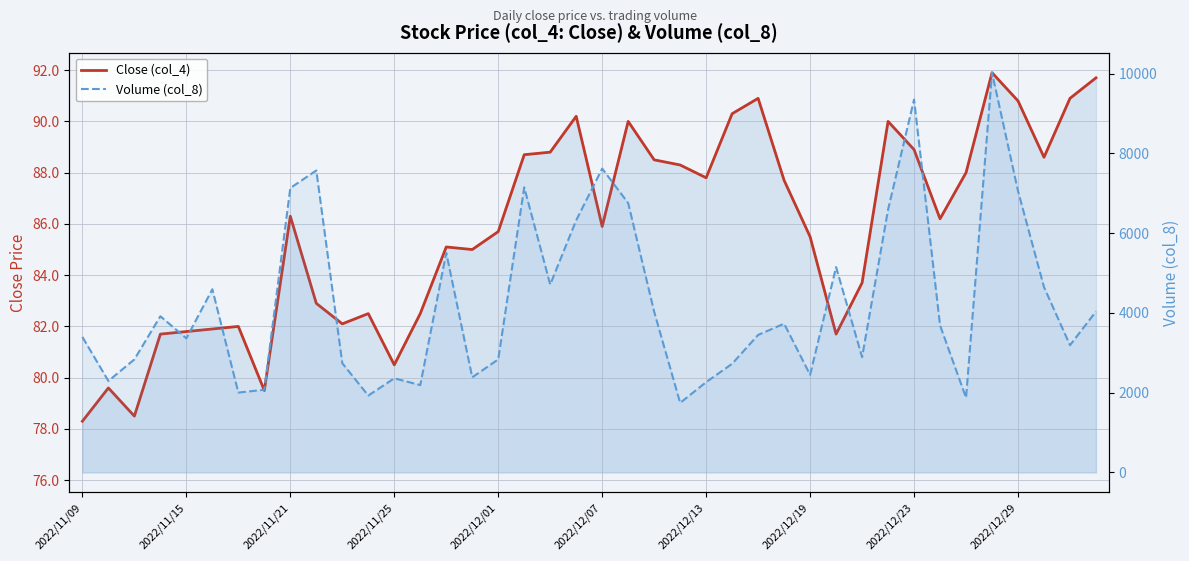

At how many categories does at least one series exceed 5166?

11